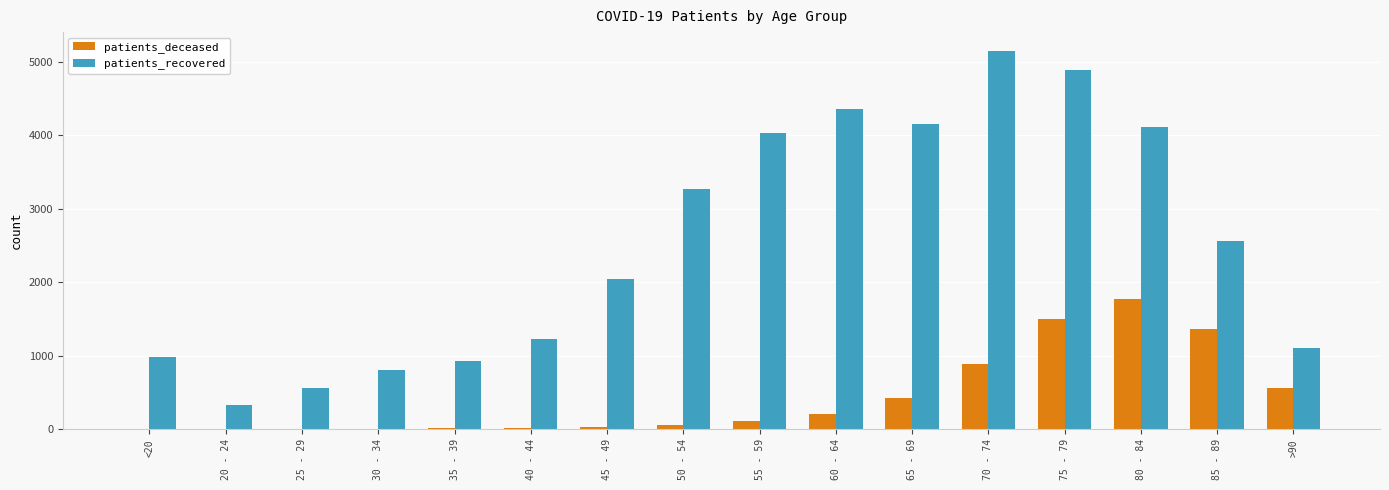

The value of patients_recovered at 55 - 59 is 4028. True or false?

True